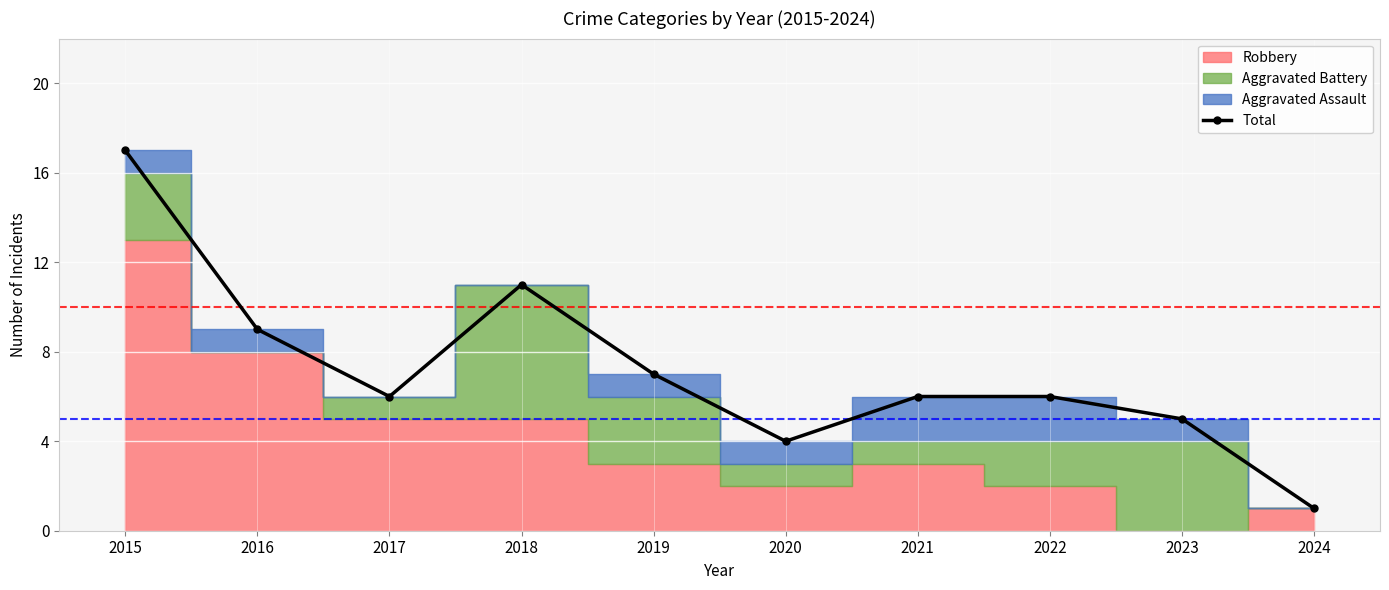

How many lines are shown in the chart?

1